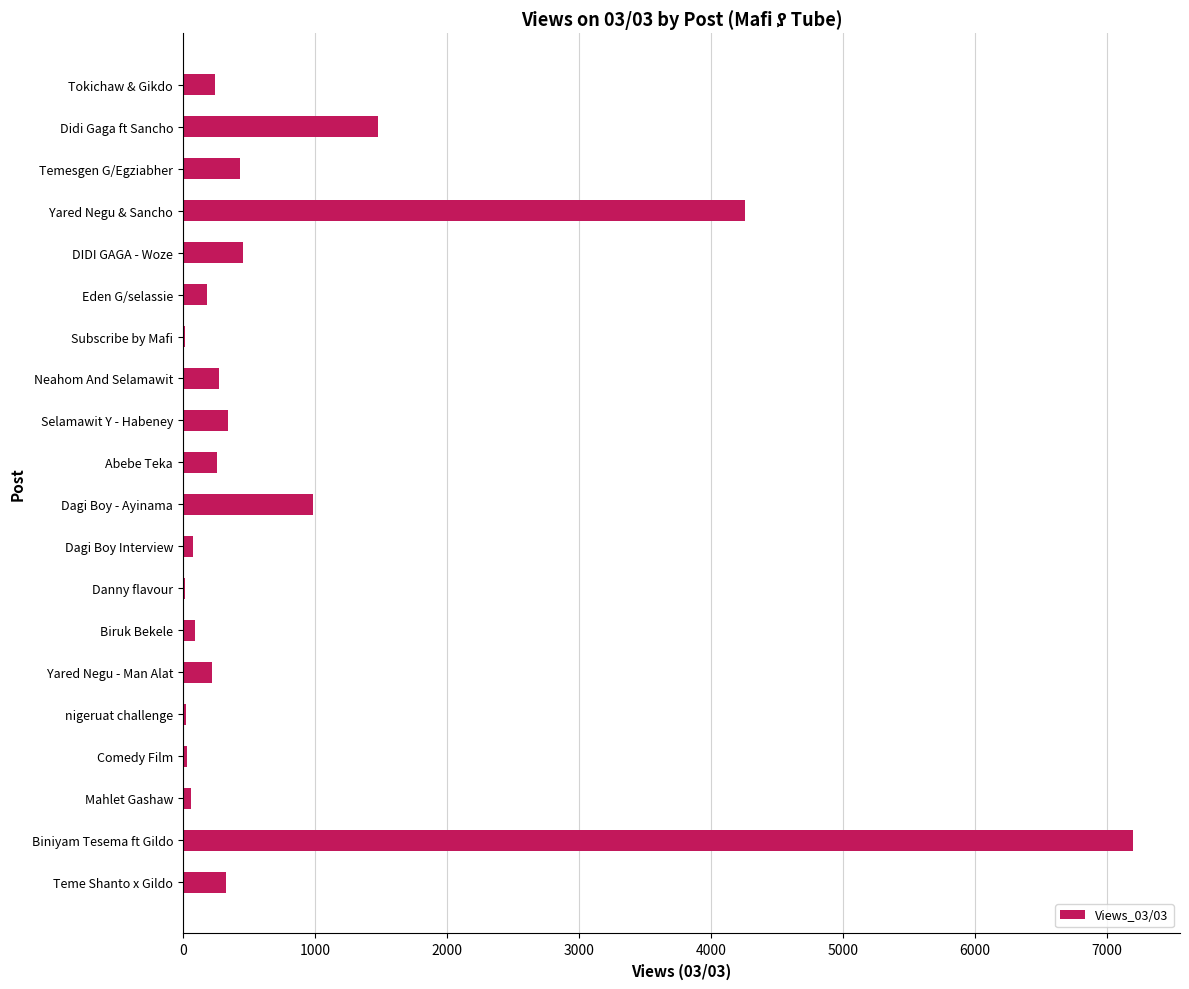

Is it true that the value at DIDI GAGA - Woze is 458?

True